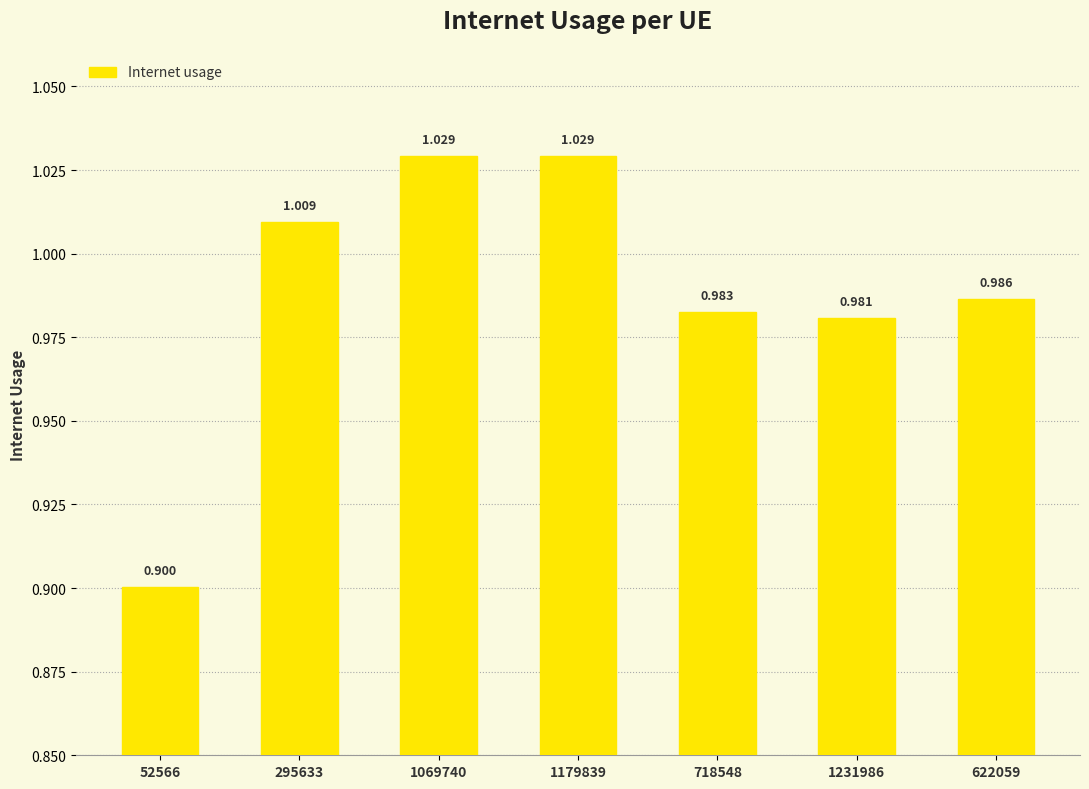

List the labels in order of value, smallest first.

52566, 1231986, 718548, 622059, 295633, 1069740, 1179839